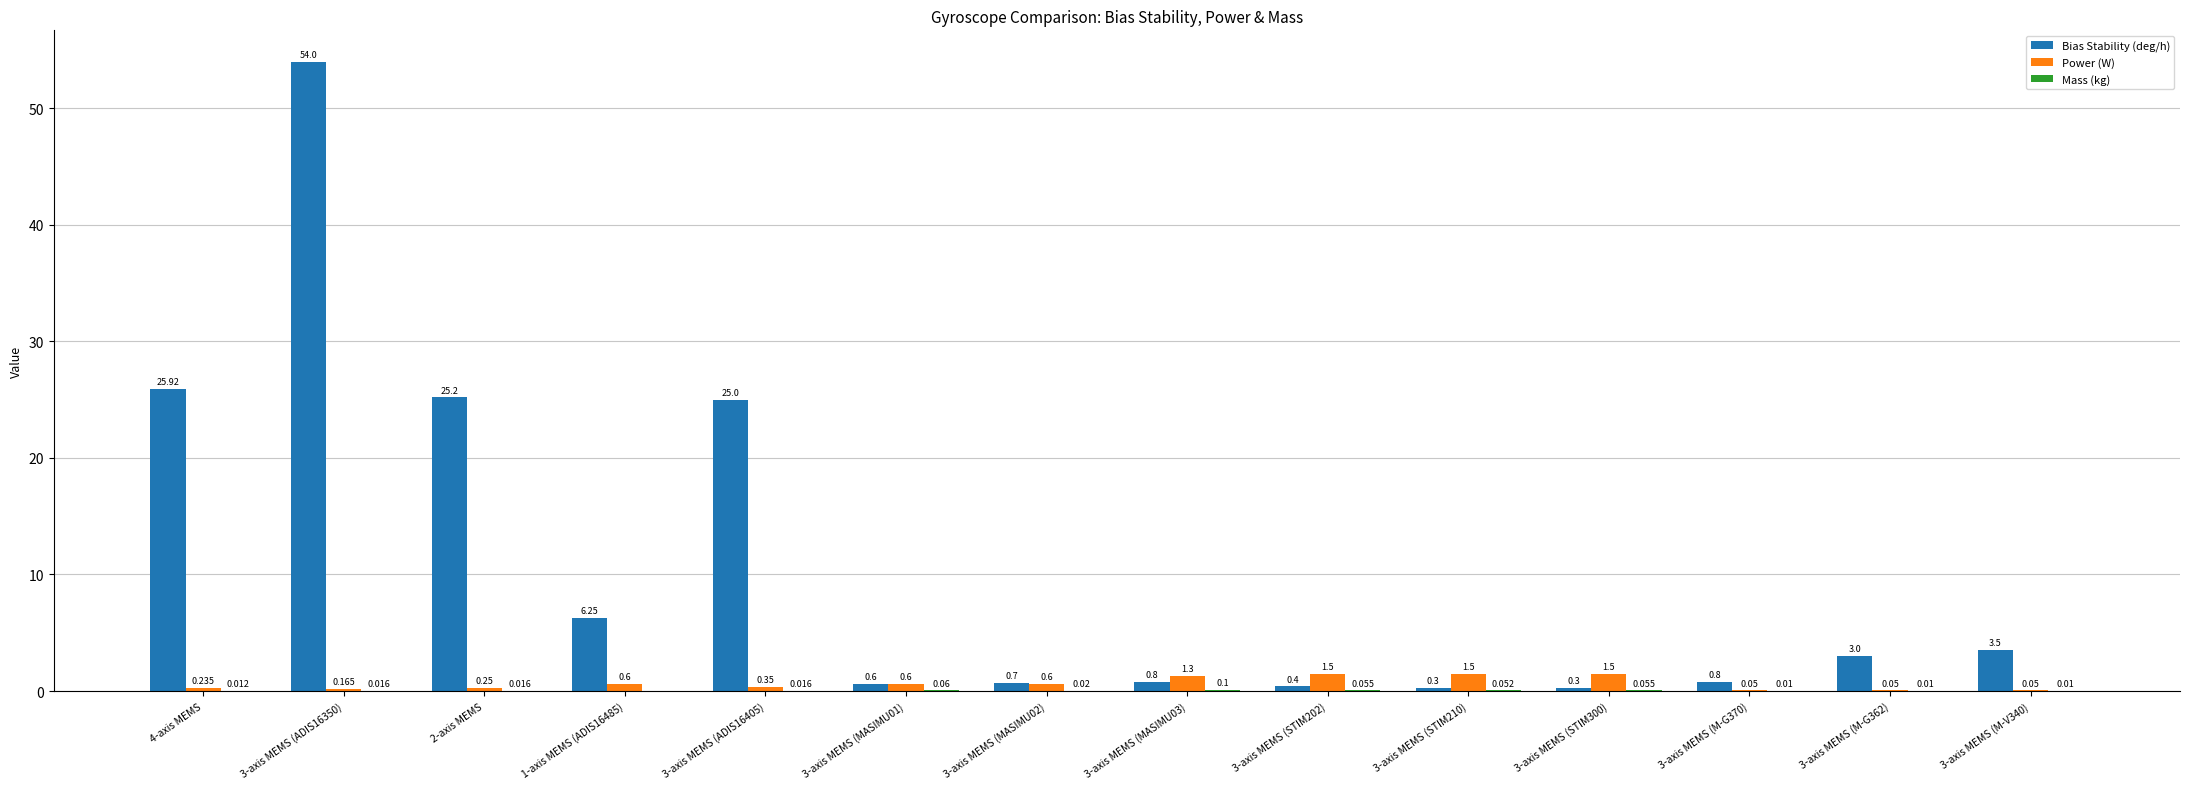

Between 1-axis MEMS (ADIS16485) and 3-axis MEMS (MASIMU02), which series saw the biggest shift?

Bias Stability (deg/h)